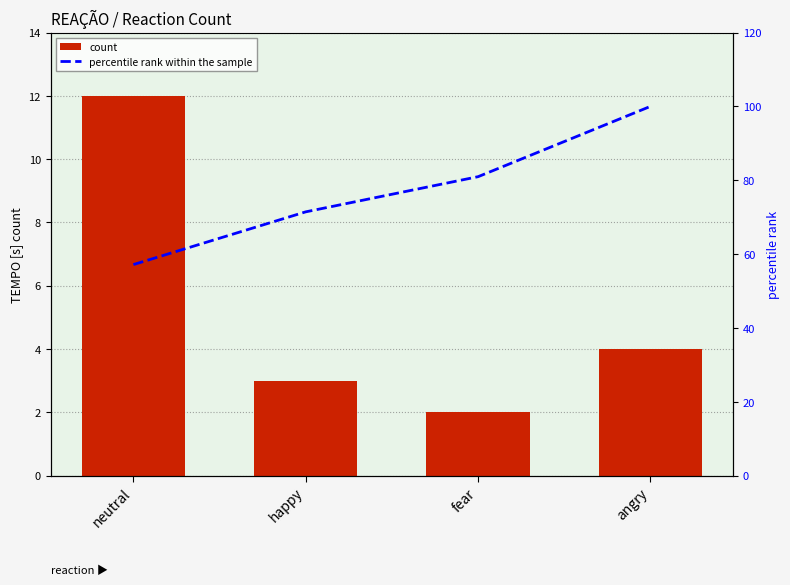

Which has a higher value, angry or happy?

angry